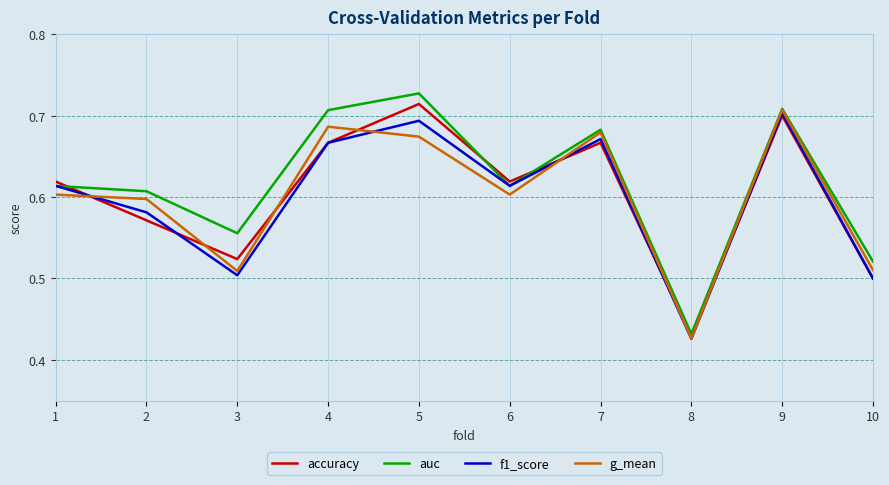

After their last crossing, which series has the higher values: g_mean or accuracy?

g_mean